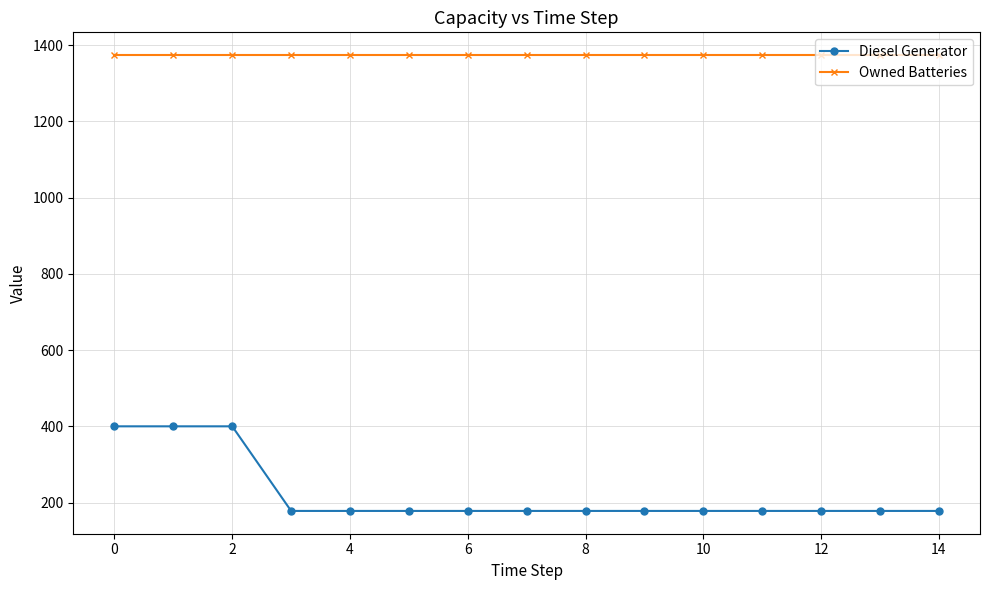

What is the value of the Owned Batteries point at the 1st from the left?

1374